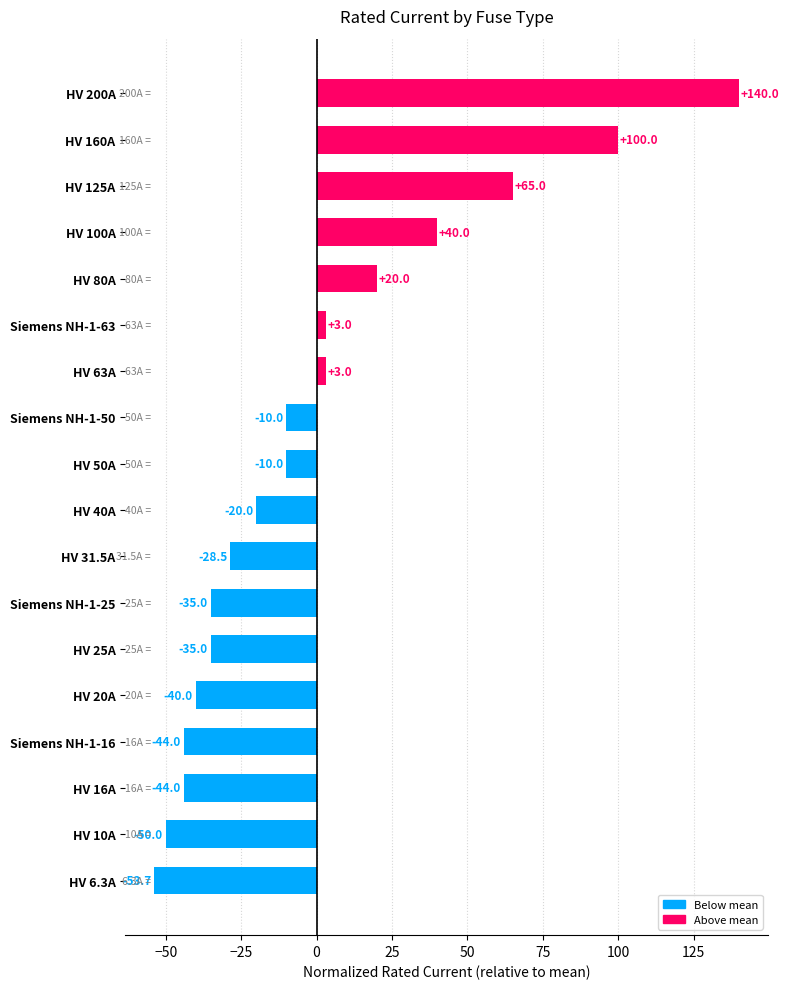

Where is the data nearest to the value 43?

HV 100A